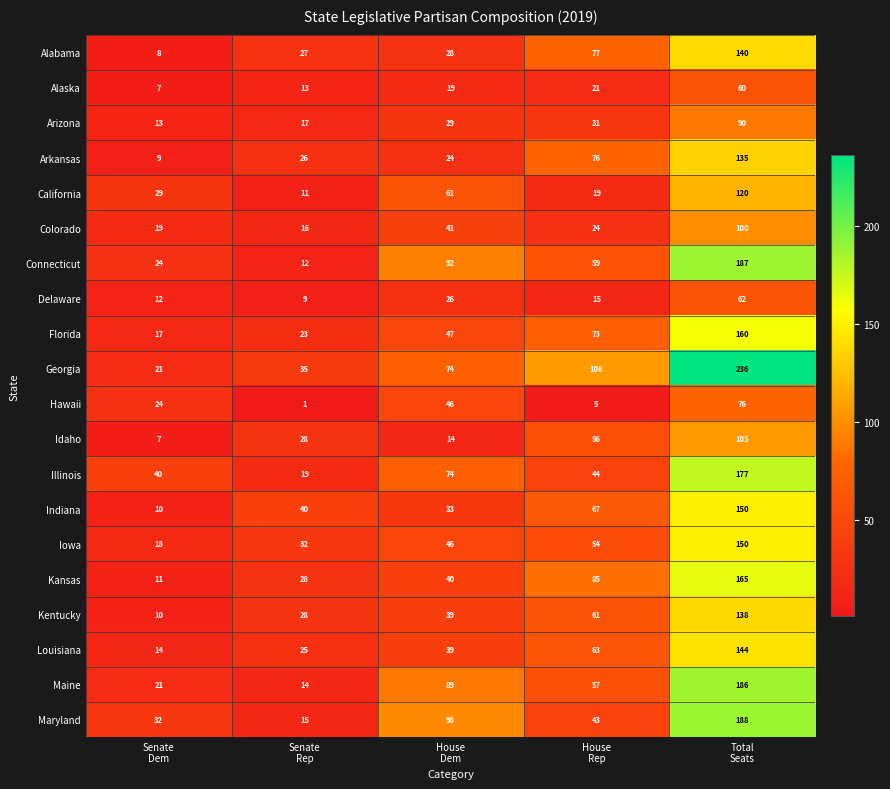

What is the maximum value shown in the chart?

236